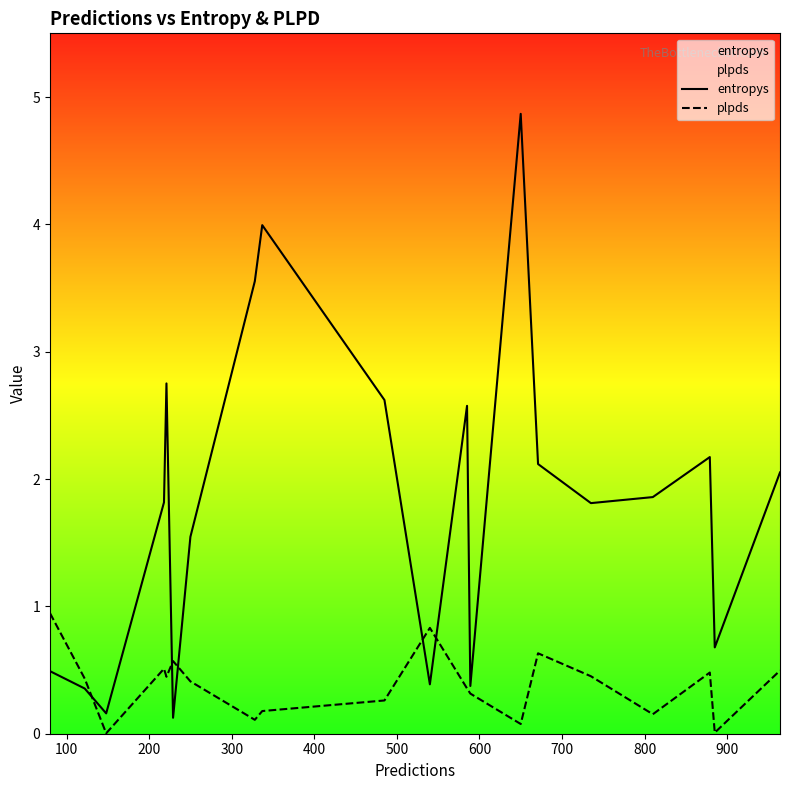

List the series in order of their peak value, highest first.

entropys, plpds